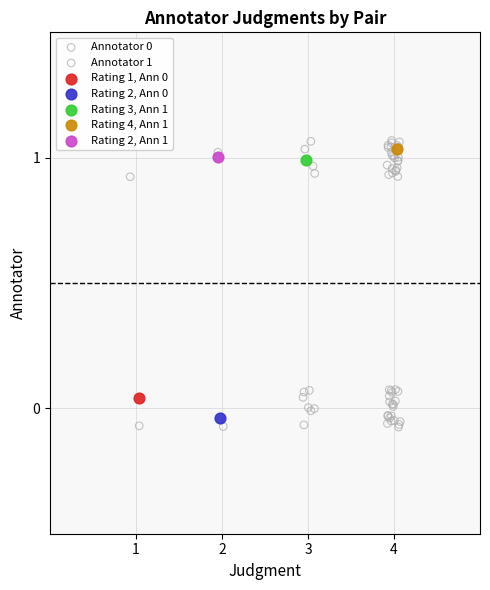

Which series reaches the maximum Y coordinate?

Annotator 1